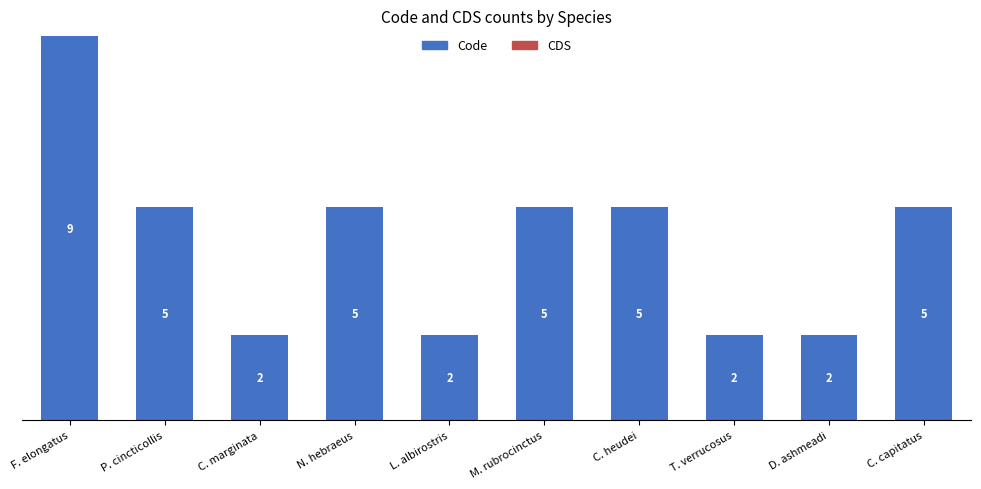

Which label corresponds to the largest value in the chart?

F. elongatus